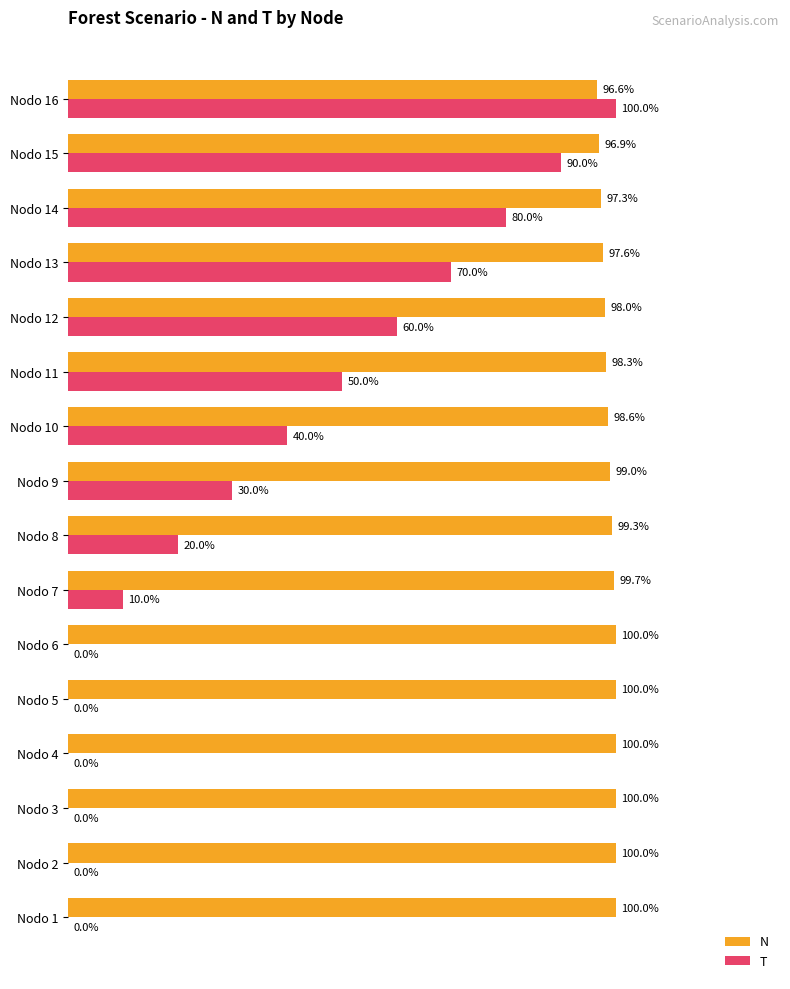

Which series has the largest total across all categories?

N